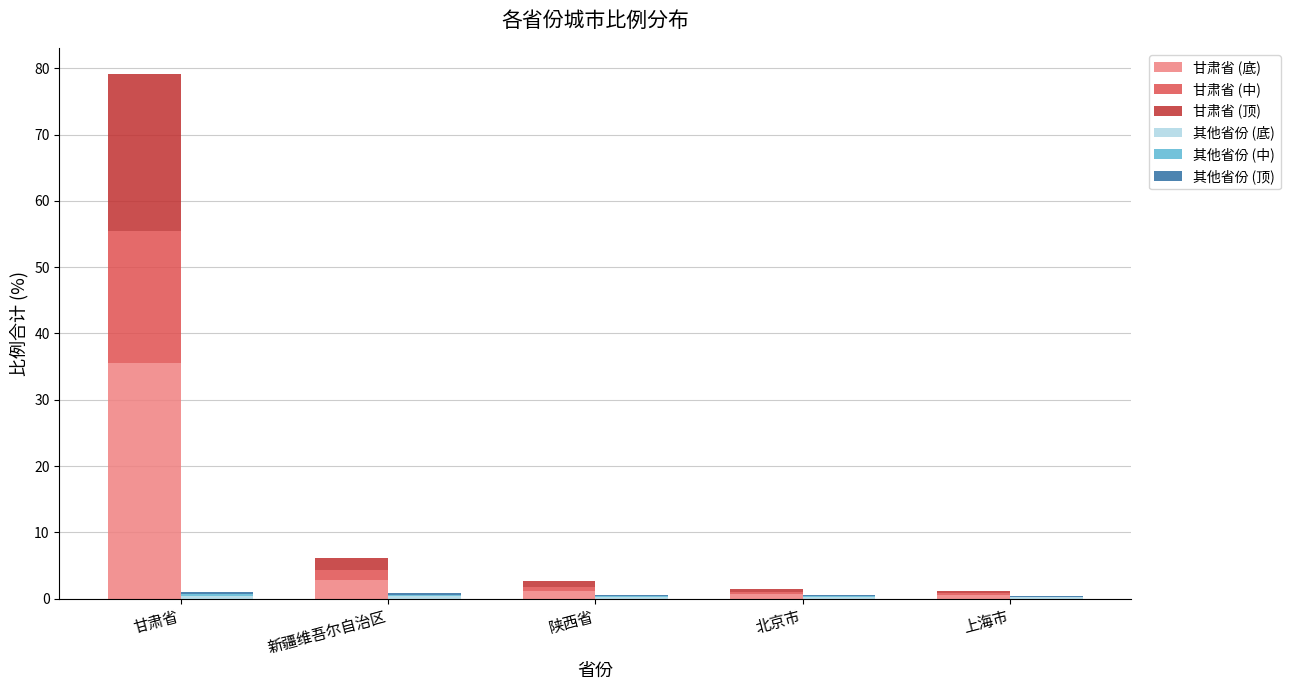

What position from the left is 甘肃省?

1